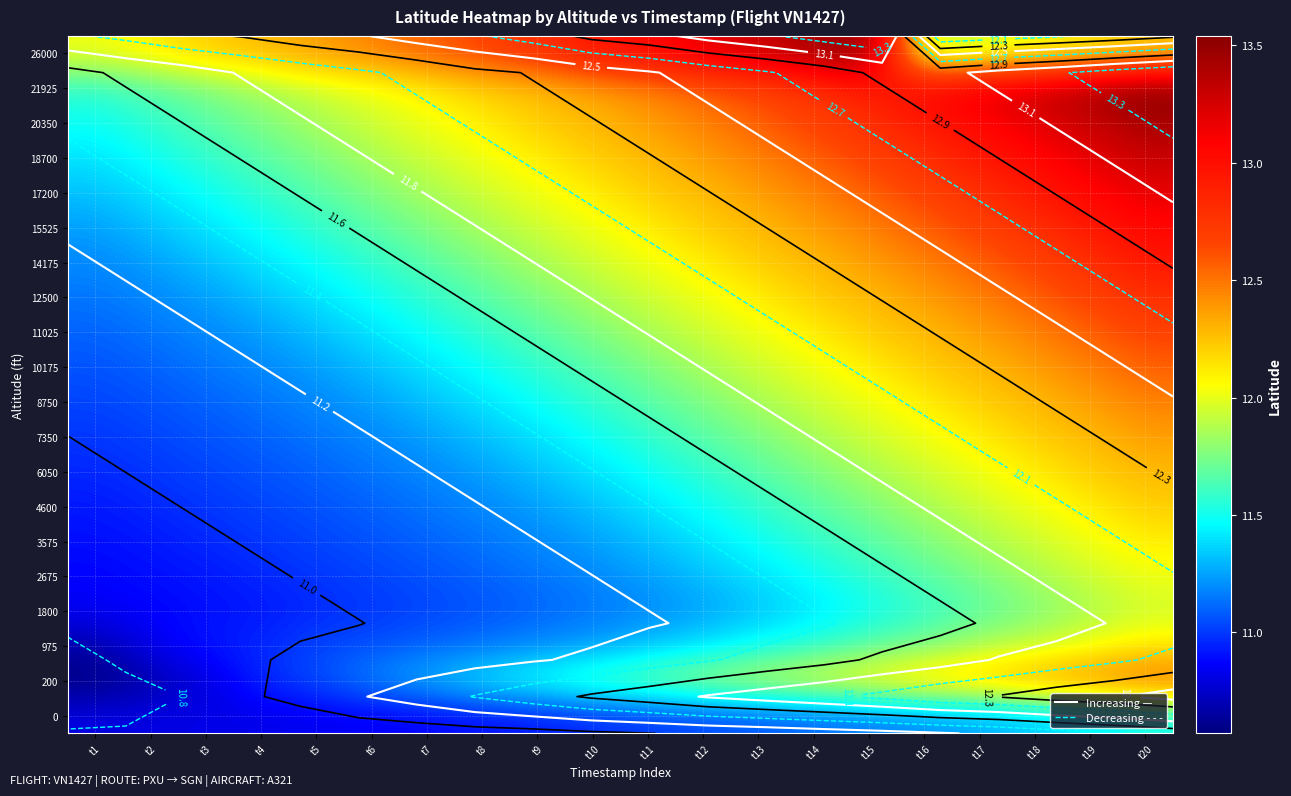

List the labels in order of 8750 value, largest first.

t20, t19, t18, t17, t16, t15, t14, t13, t12, t11, t10, t9, t8, t7, t6, t5, t4, t3, t2, t1